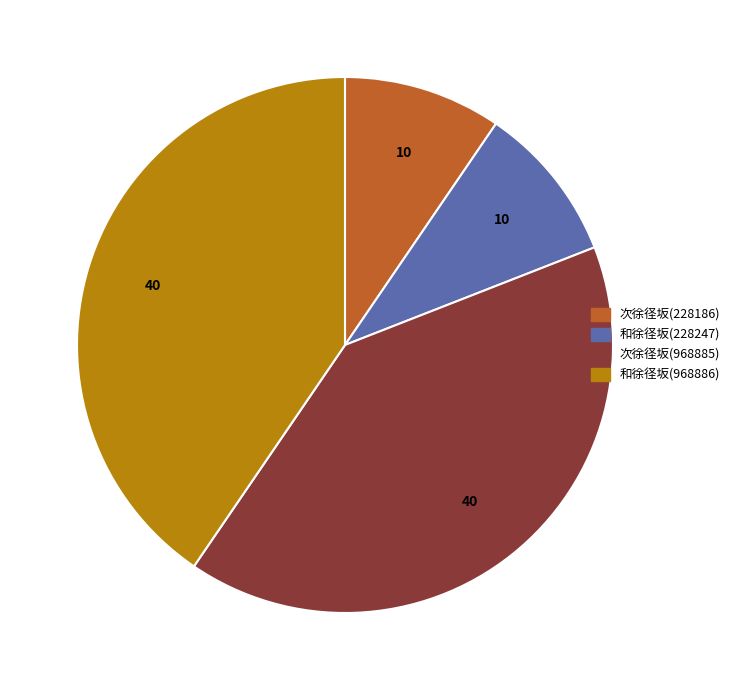

Between 次徐径坂(968885) and 和徐径坂(228247), which is larger?

次徐径坂(968885)